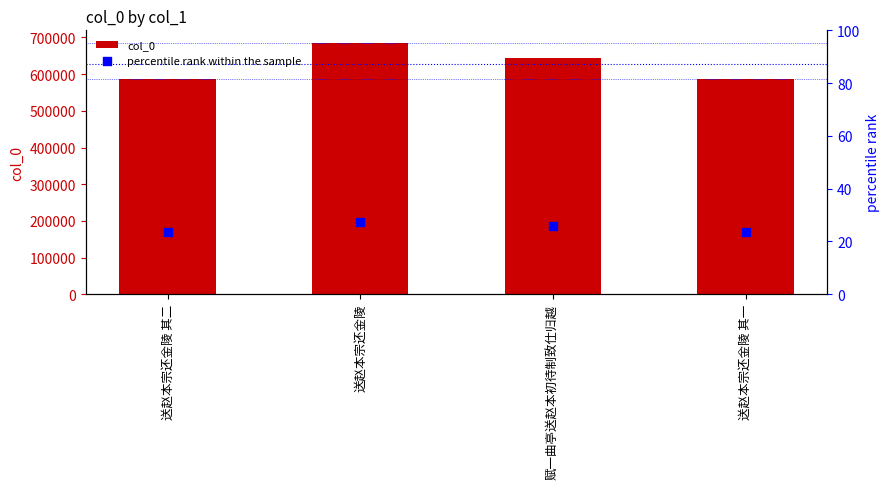

Is the value of col_0 at 送赵本宗还金陵 其二 greater than the value of percentile rank within the sample at 赋一曲亭送赵本初待制致仕归越?

Yes